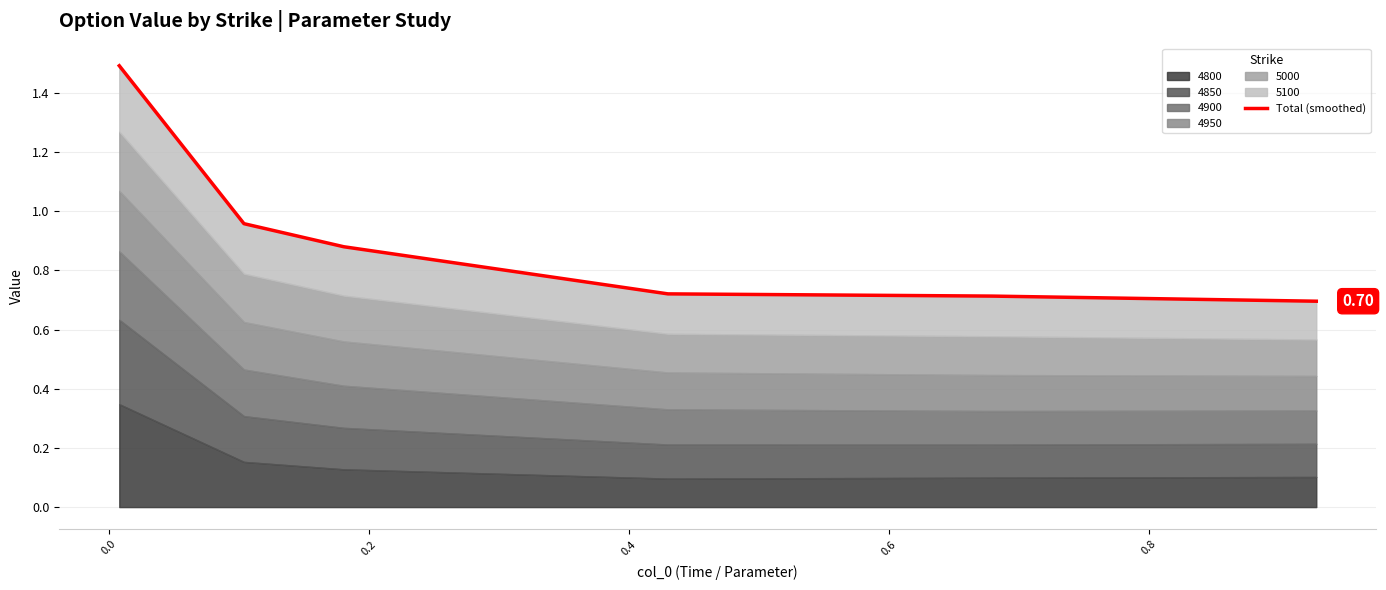

What is the approximate value at 0.8?

0.7